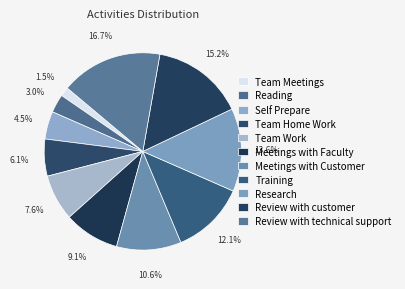

How many slices are in this pie chart?

11